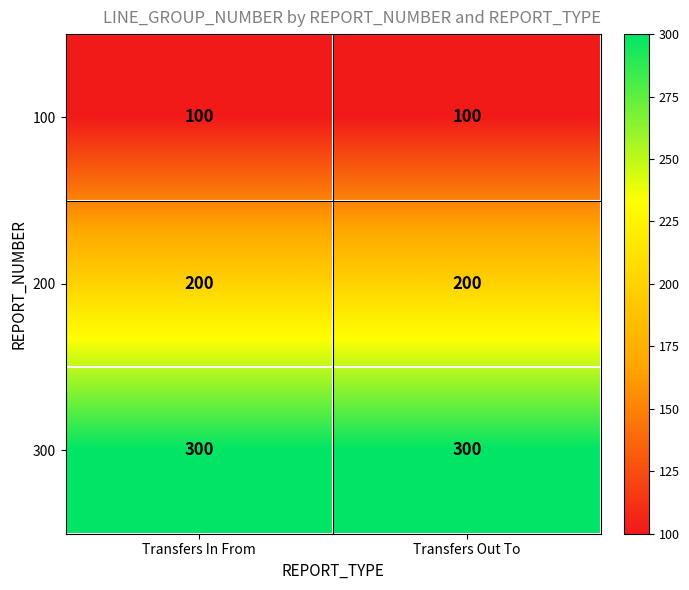

What is the greatest value displayed?

300